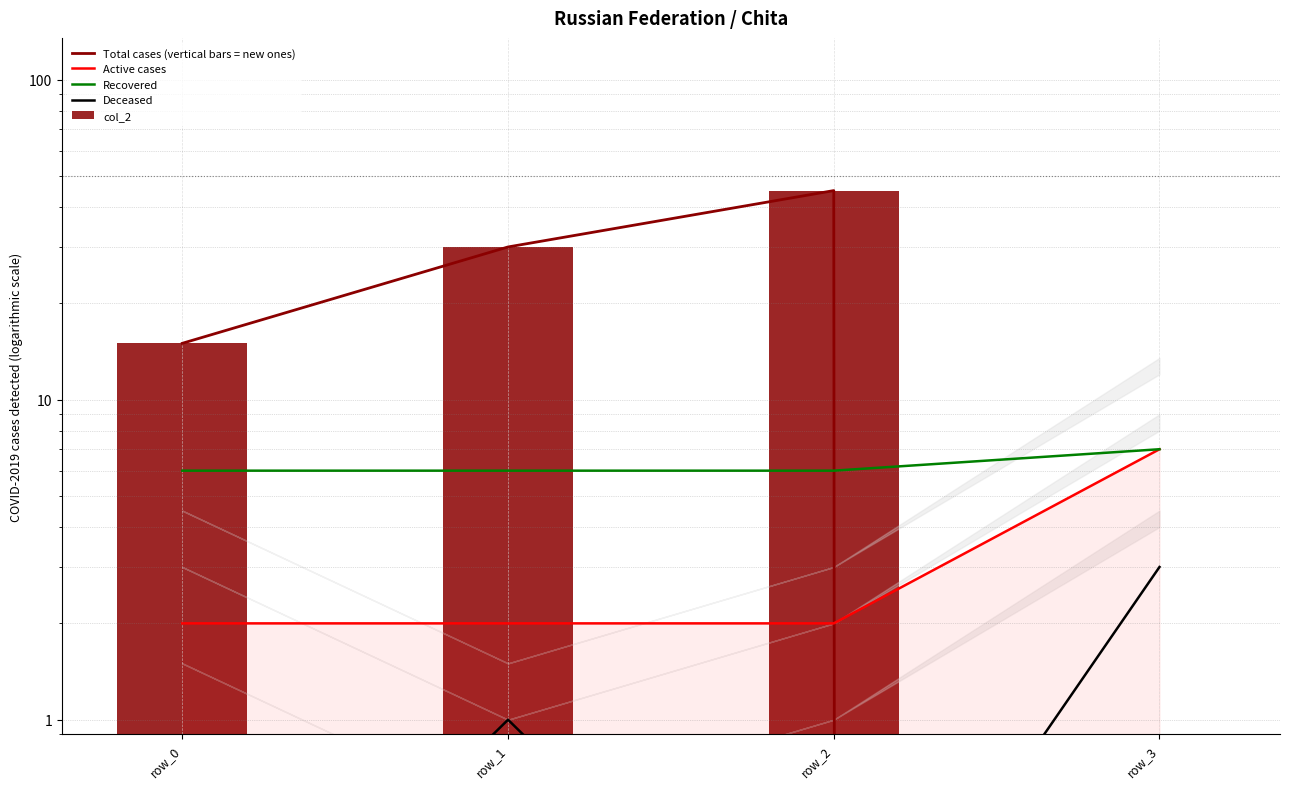

Reading left to right, what are all the values shown in this chart?

Total cases (vertical bars = new ones): row_0=15.0	row_1=30.0	row_2=45.0	row_3=0.0
Active cases: row_0=2.0	row_1=2.0	row_2=2.0	row_3=7.0
Recovered: row_0=6.0	row_1=6.0	row_2=6.0	row_3=7.0
Deceased: row_0=0.1	row_1=1.0	row_2=0.1	row_3=3.0
col_2: row_0=15.0	row_1=30.0	row_2=45.0	row_3=0.0